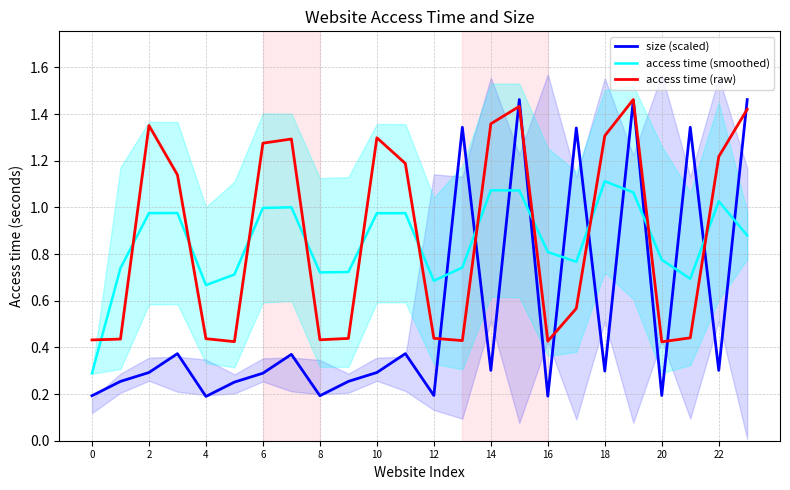

What is the greatest value displayed?

1.5